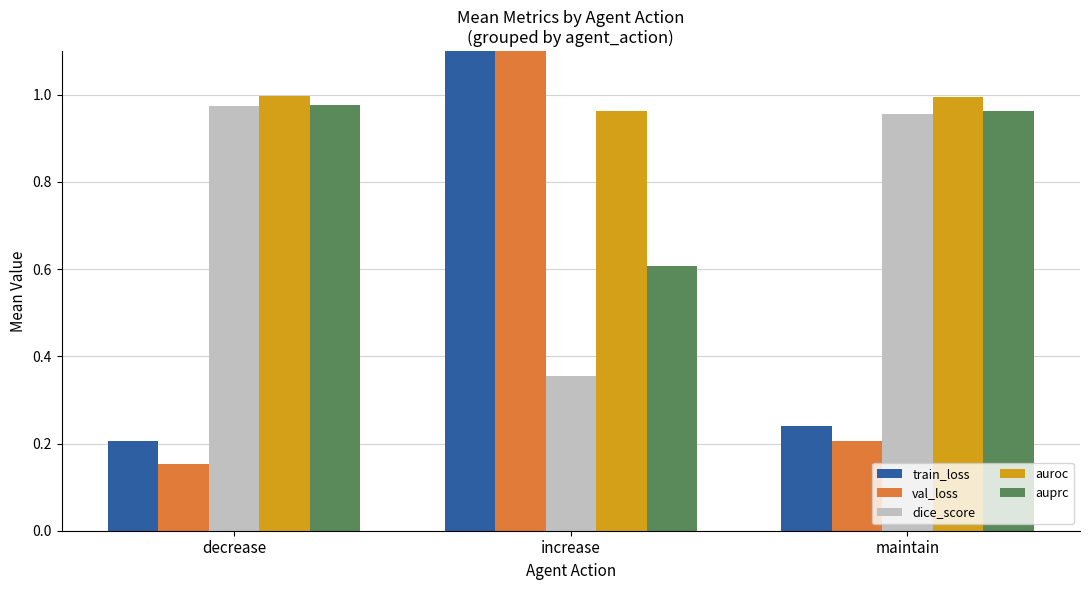

What is the label of the 3rd bar from the right?

decrease